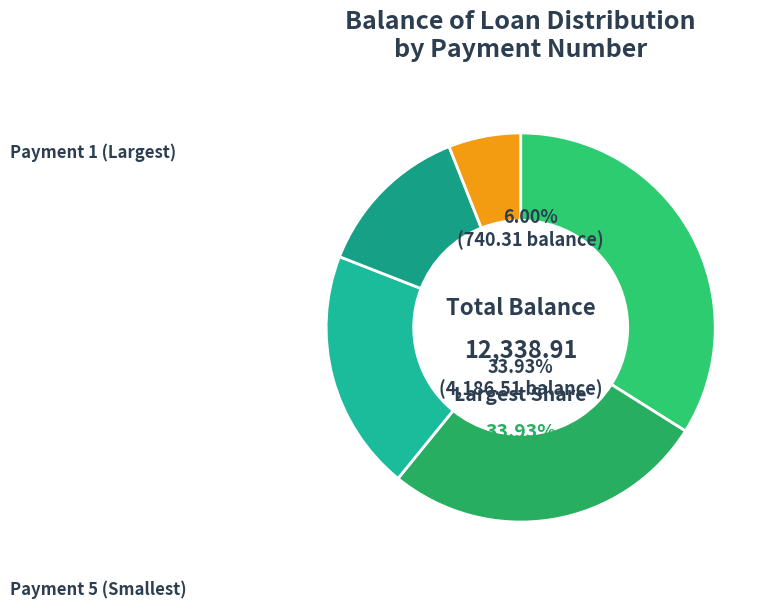

What portion of the pie excludes 3?

79.9%